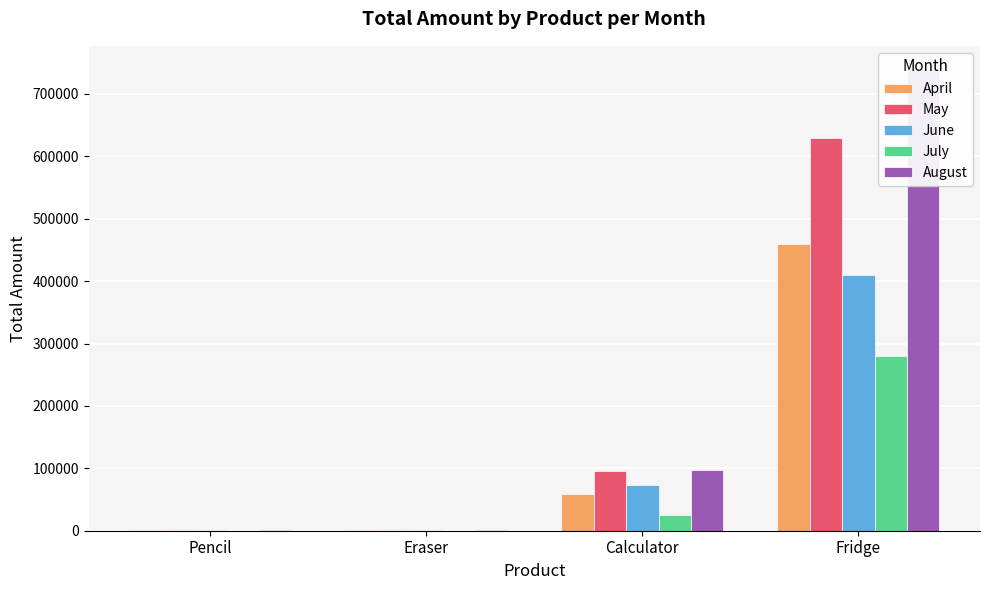

How many bars are there in total?

20